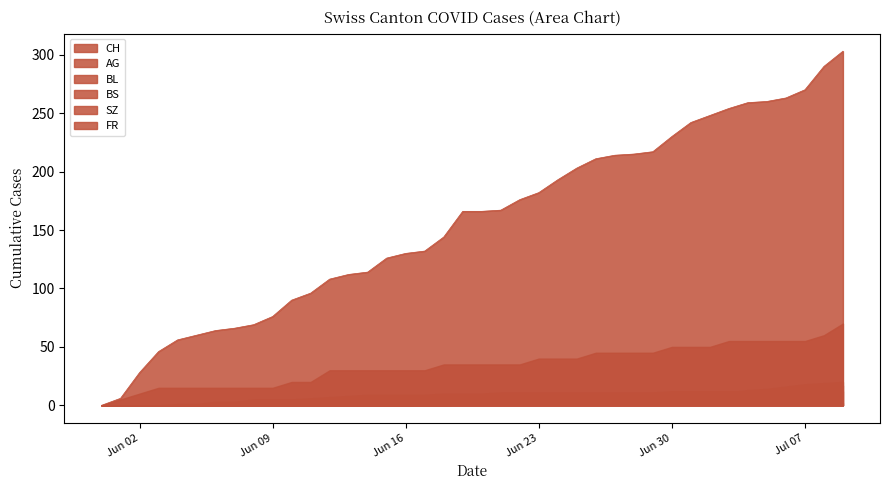

What is the total value across all series at 2020-06-16?

176